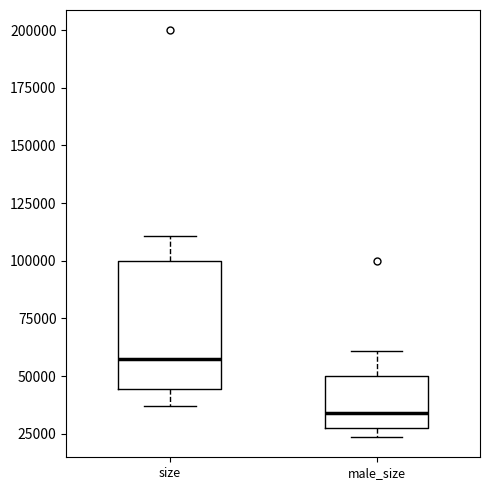

Reading left to right, transcribe this box plot: for each box, give where its median line is, the range the box spans, and where its two whiskers end, as read against the y-axis. The values are not printed on the chart, so give them approximately, as read against the axis.

size: median 55000, box 45000 to 100000, whiskers 35000 to 110000
male_size: median 35000, box 30000 to 50000, whiskers 25000 to 60000